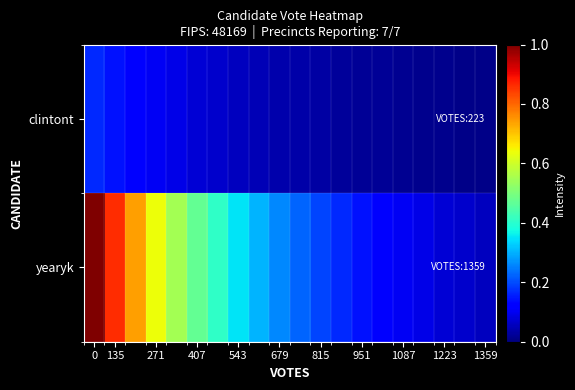

Reading left to right, transcribe all the data shown in this chart.

clintont: 0.2	0.1	0.1	0.1	0.1	0.1	0.1	0.1	0.0	0.0	0.0	0.0	0.0	0.0	0.0	0.0	0.0	0.0	0.0	0.0
yearyk: 1.0	0.9	0.7	0.6	0.5	0.5	0.4	0.3	0.3	0.3	0.2	0.2	0.2	0.1	0.1	0.1	0.1	0.1	0.1	0.1